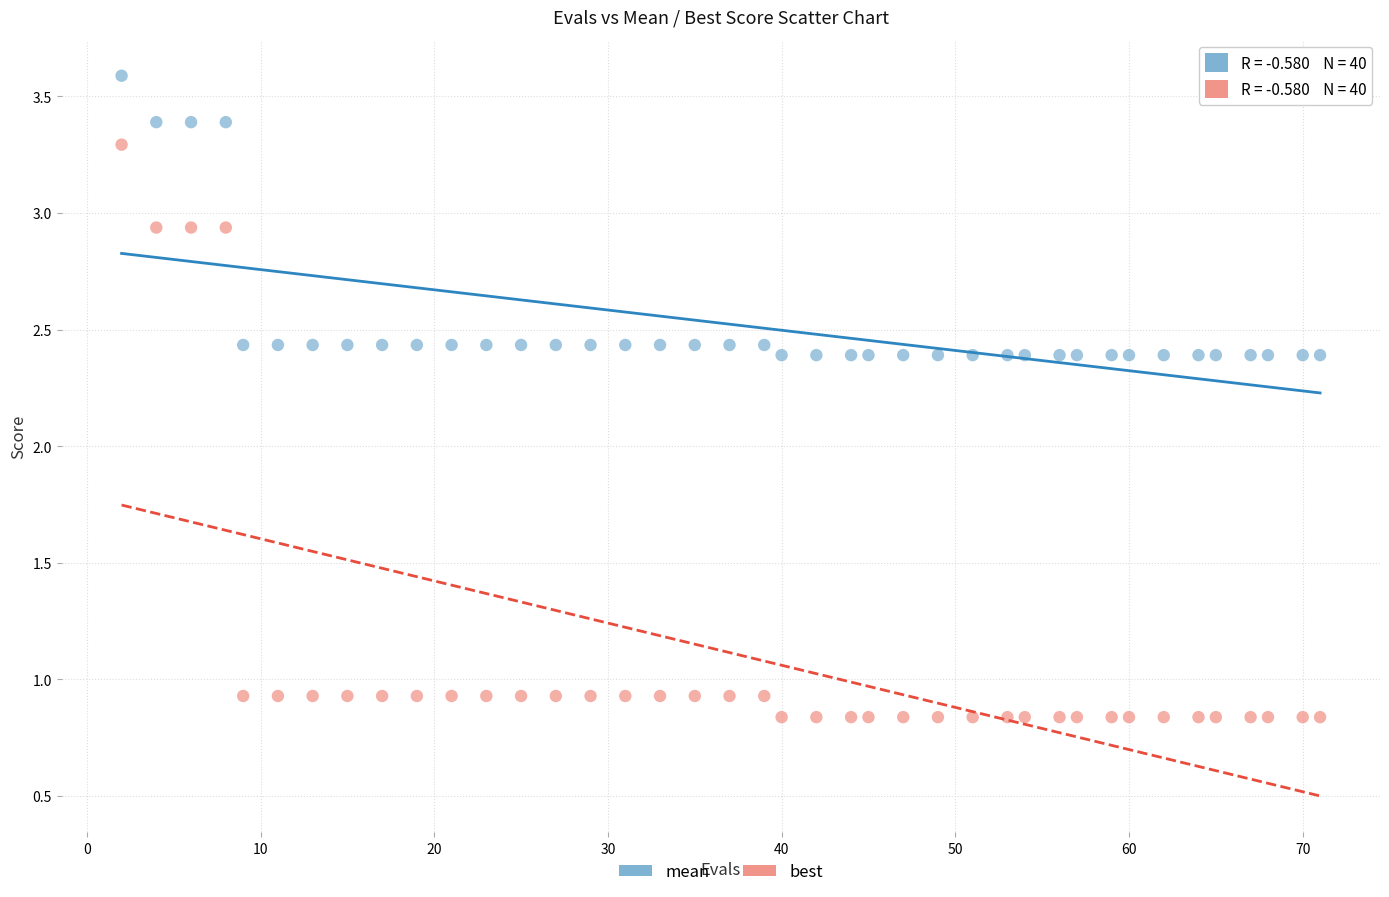

Which series contains the lowest Y value?

best